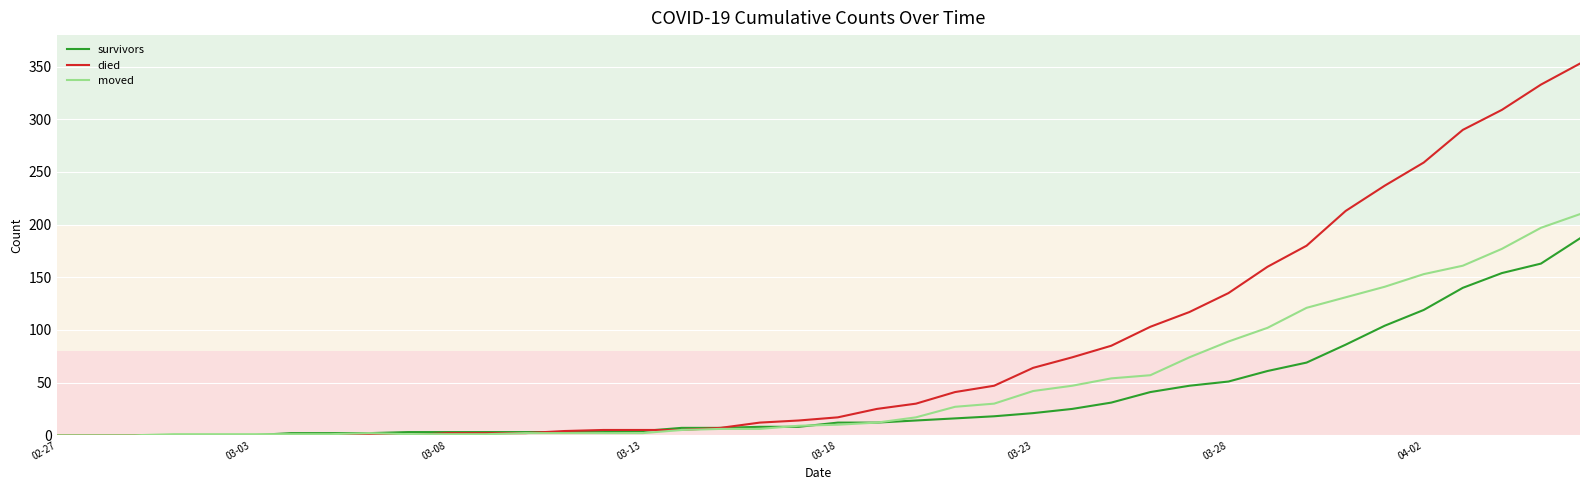

Which series has the largest total across all categories?

died